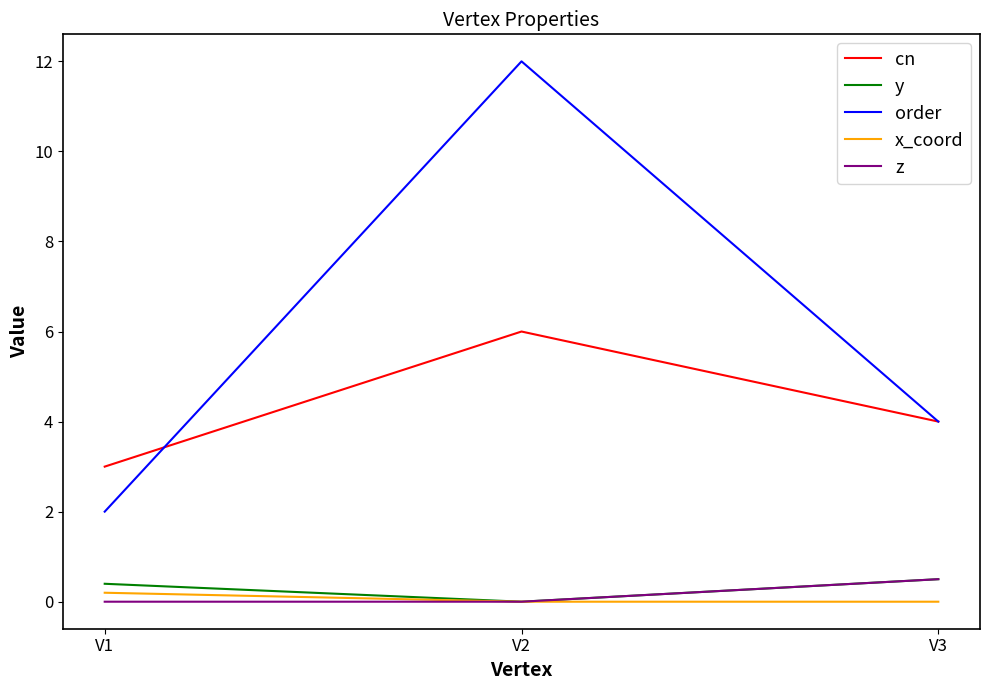

What is the maximum value shown in the chart?

12.0